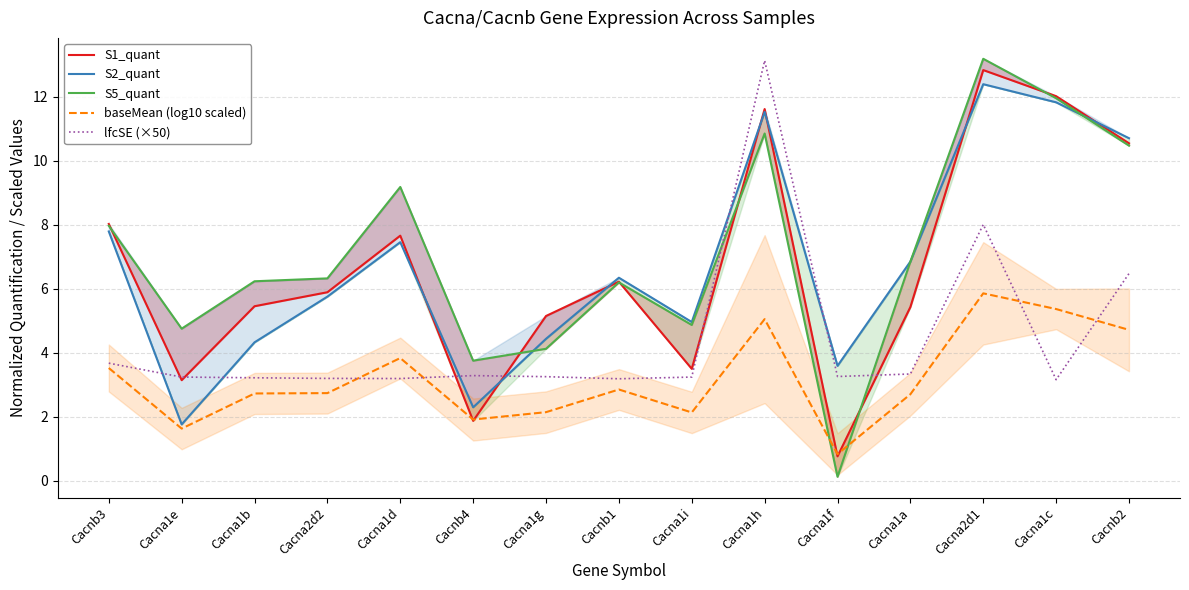

What is the difference between the second highest and second lowest values in the S5_quant series?

8.2